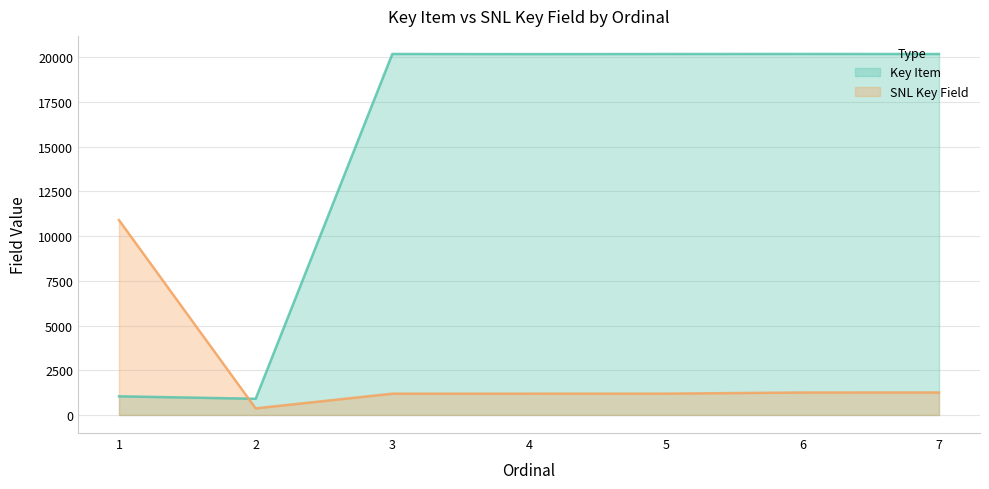

The value of Key Item at 2 is 906. True or false?

True